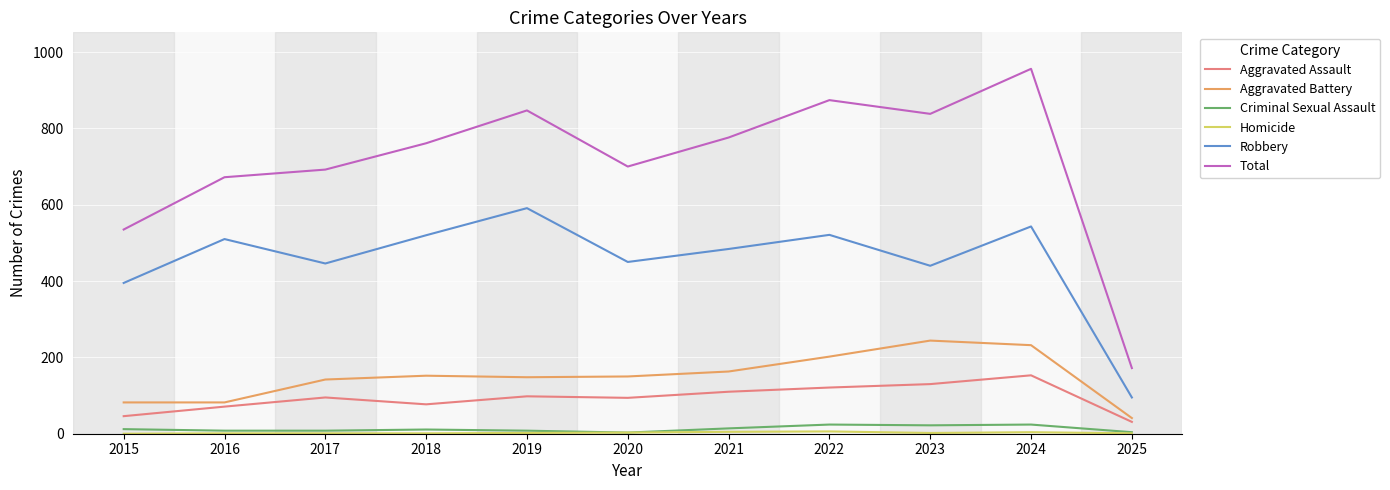

True or false: Aggravated Assault and Aggravated Battery cross at least once.

False